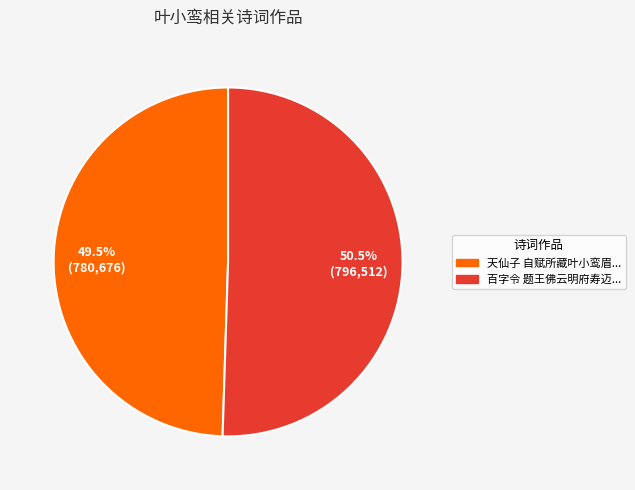

Is there any slice that represents more than half of the pie?

Yes